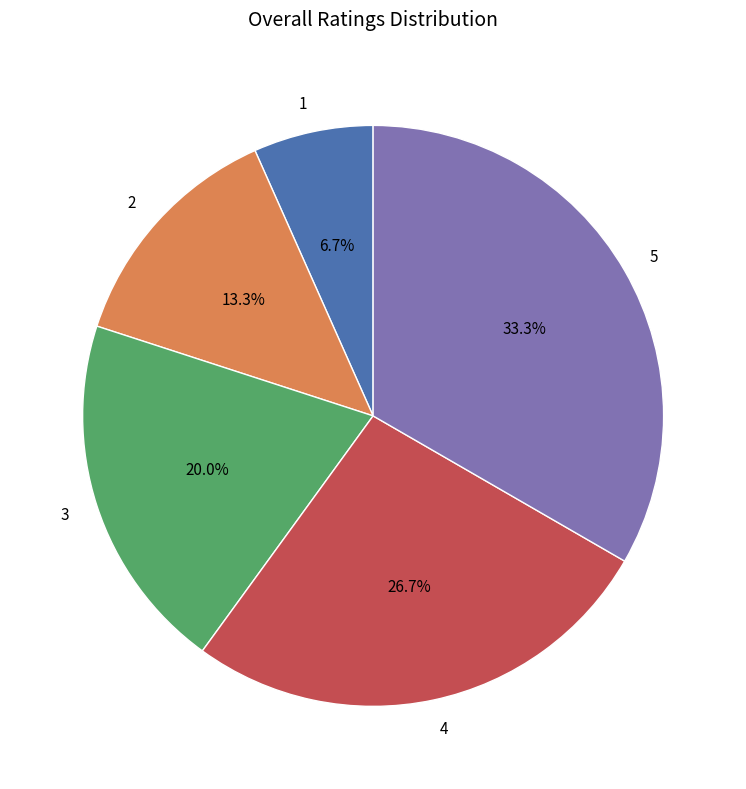

Count the number of slices in the pie.

5